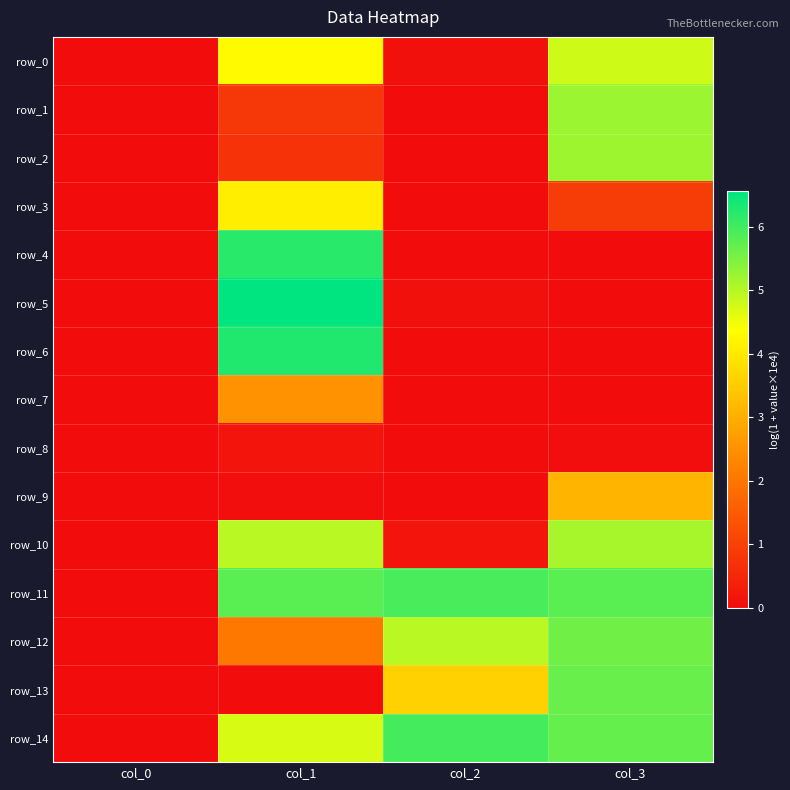

At which label does row_11 reach its minimum?

col_0